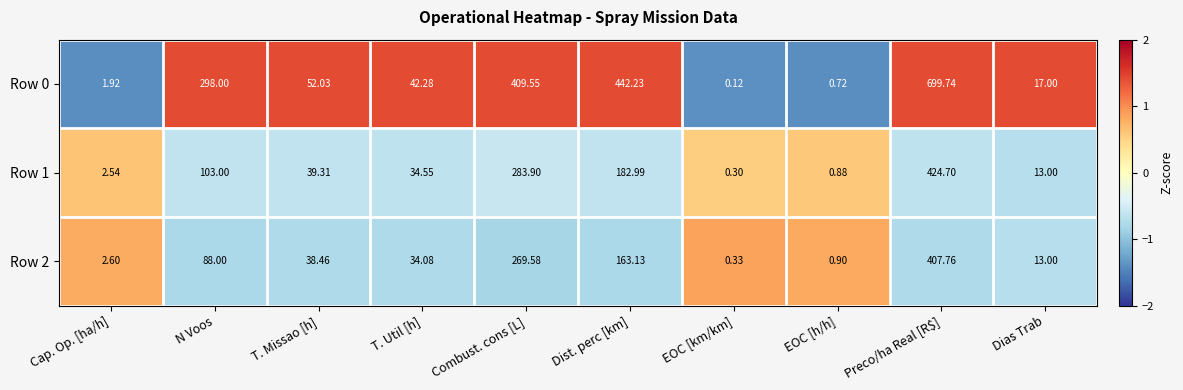

At which label is Row 2 closest to 204?

Dist. perc [km]